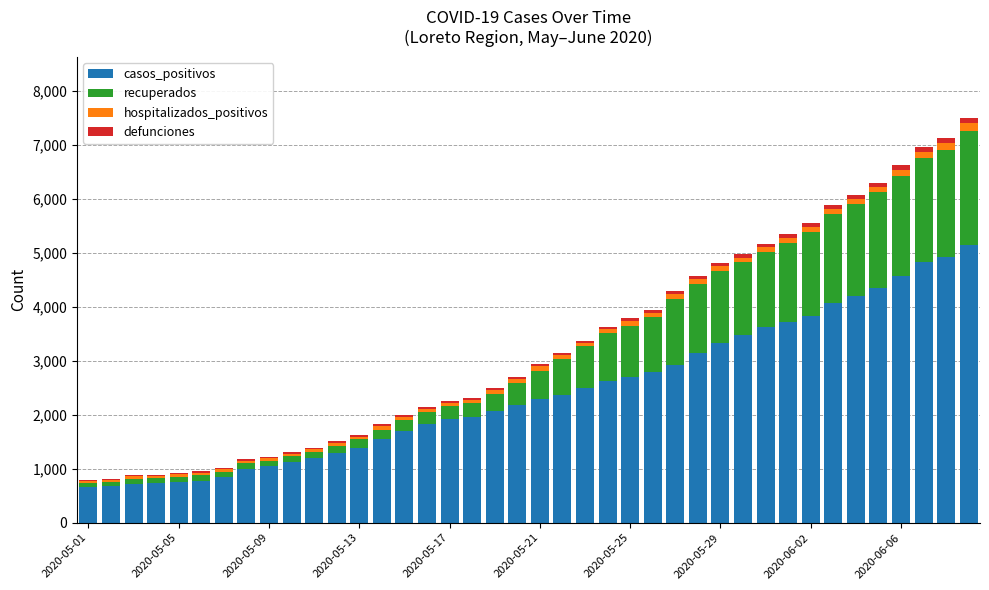

What are all the series names shown in the legend?

casos_positivos, recuperados, hospitalizados_positivos, defunciones